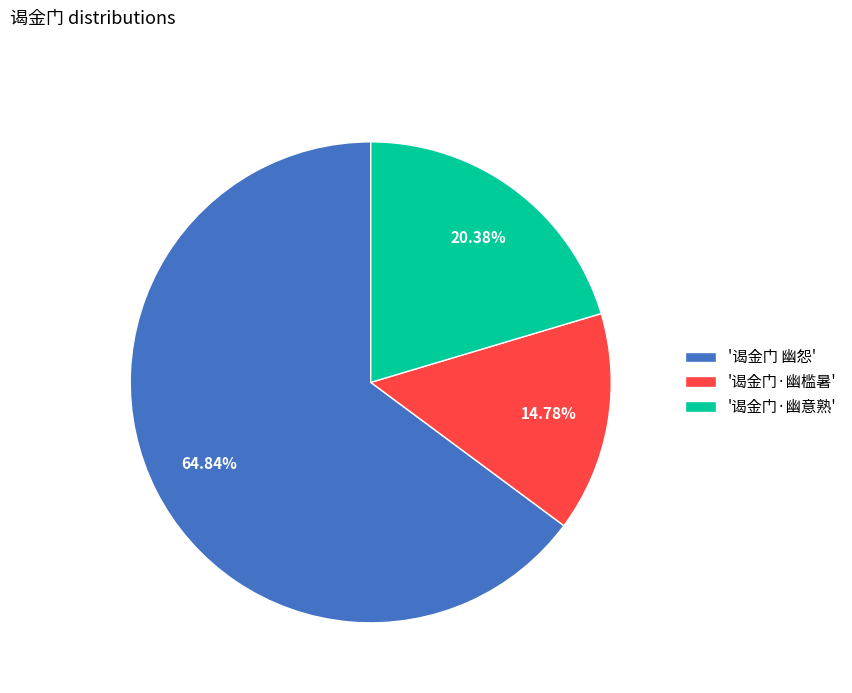

To the nearest percent, what is the average slice percentage?

33%